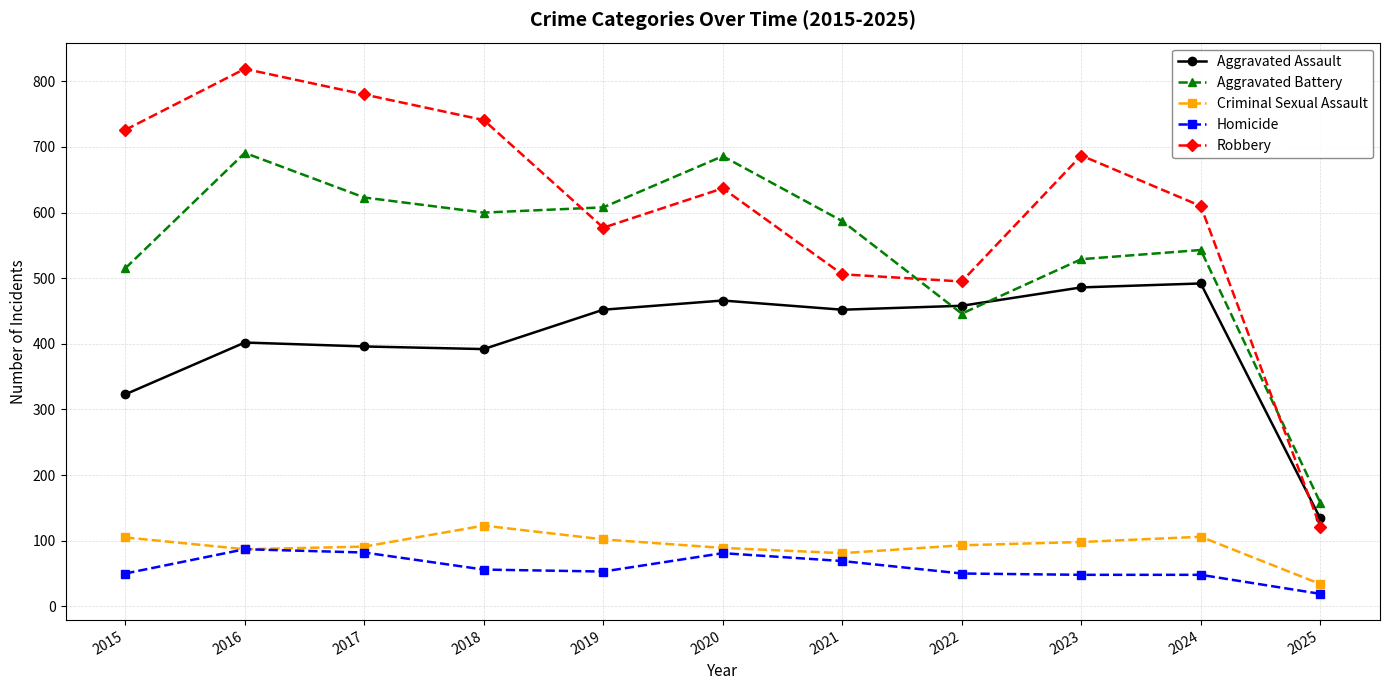

What is the minimum value shown in the chart?

19